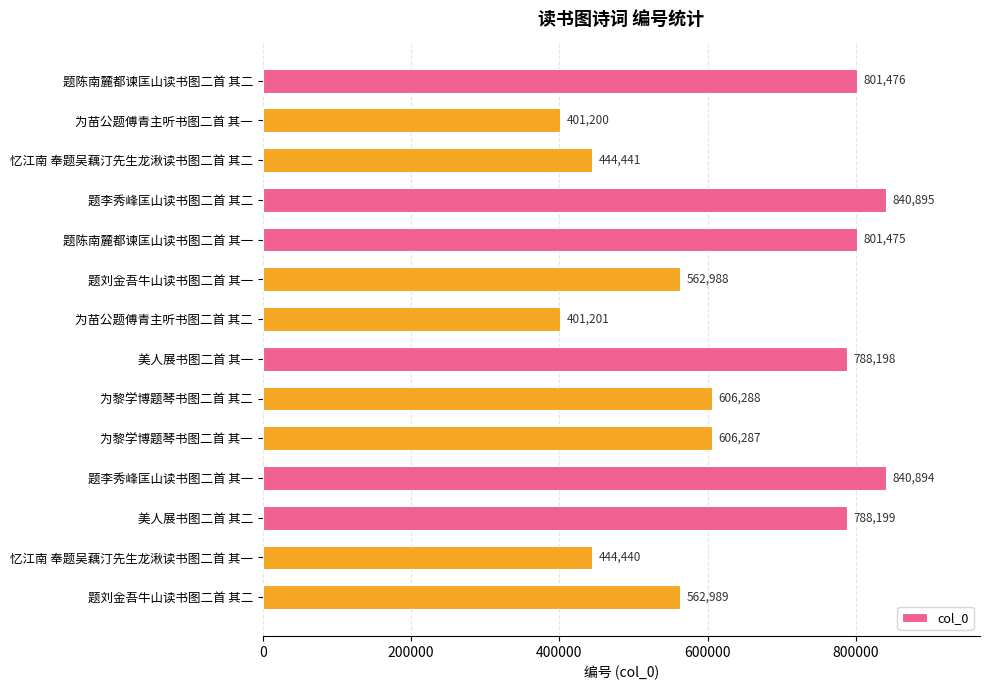

How many distinct data groups are displayed?

1